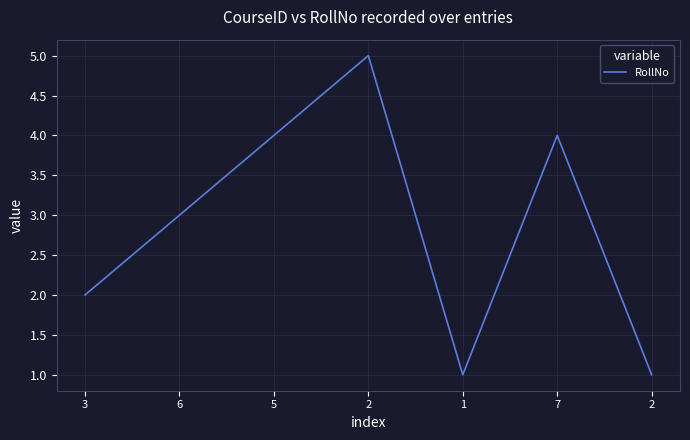

Rank the categories by value from lowest to highest.

1, 2, 3, 6, 5, 7, 2